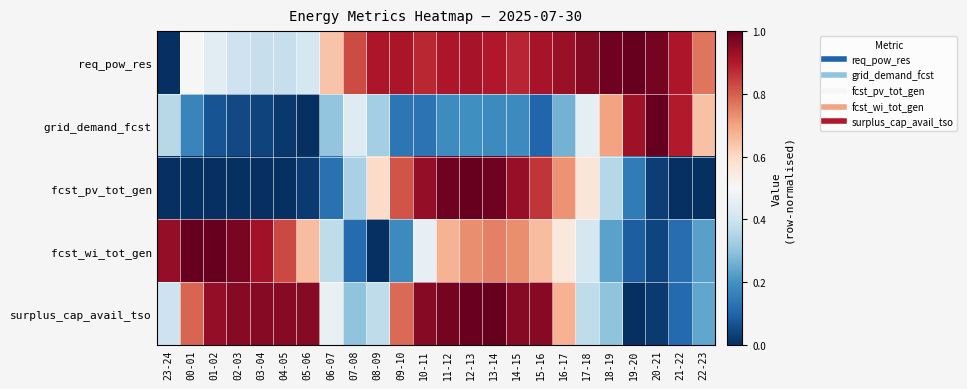

Which series changed the most between 07-08 and 10-11?

surplus_cap_avail_tso